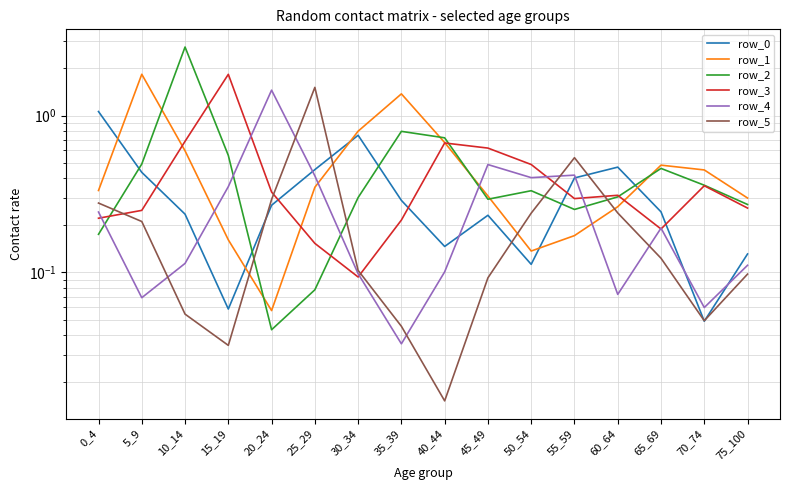

Is the value of row_5 at 0_4 greater than the value of row_2 at 50_54?

No